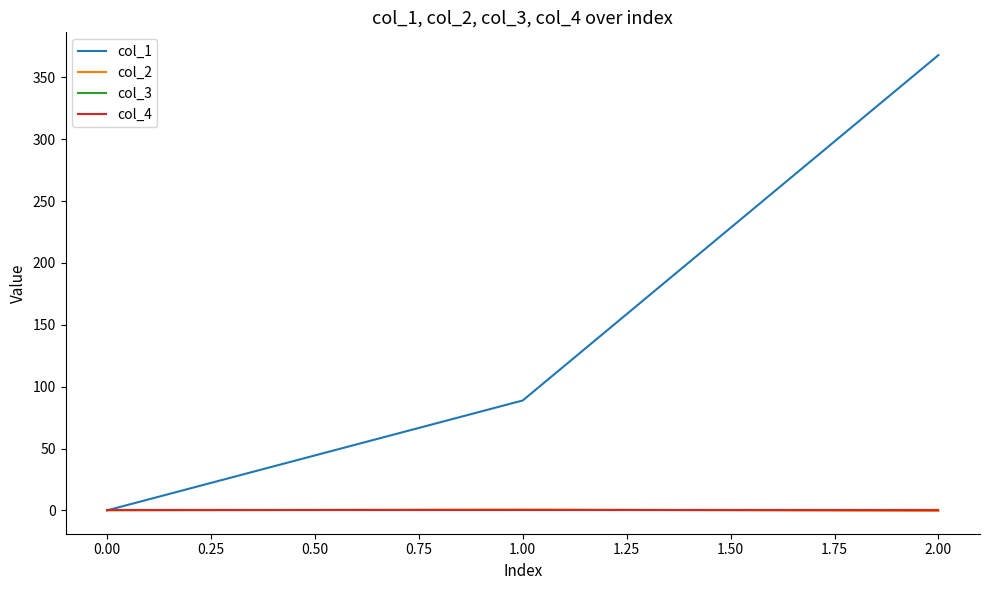

At how many categories does at least one series exceed 354?

1